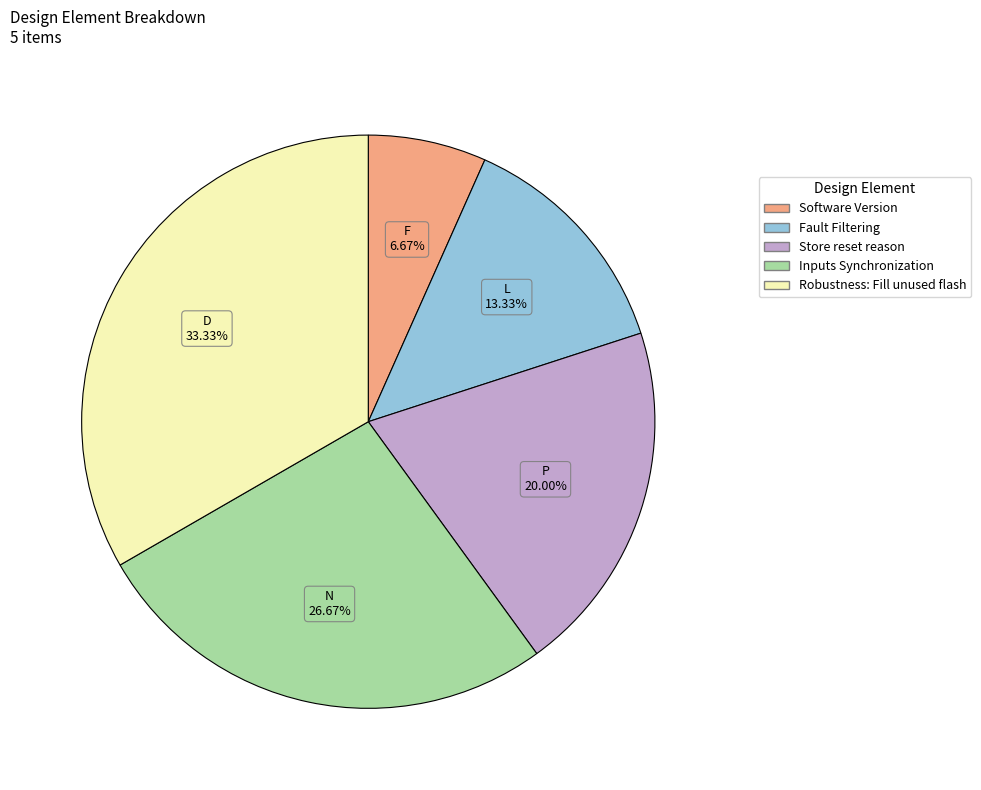

What percentage is NOT represented by Fault Filtering?

86.7%